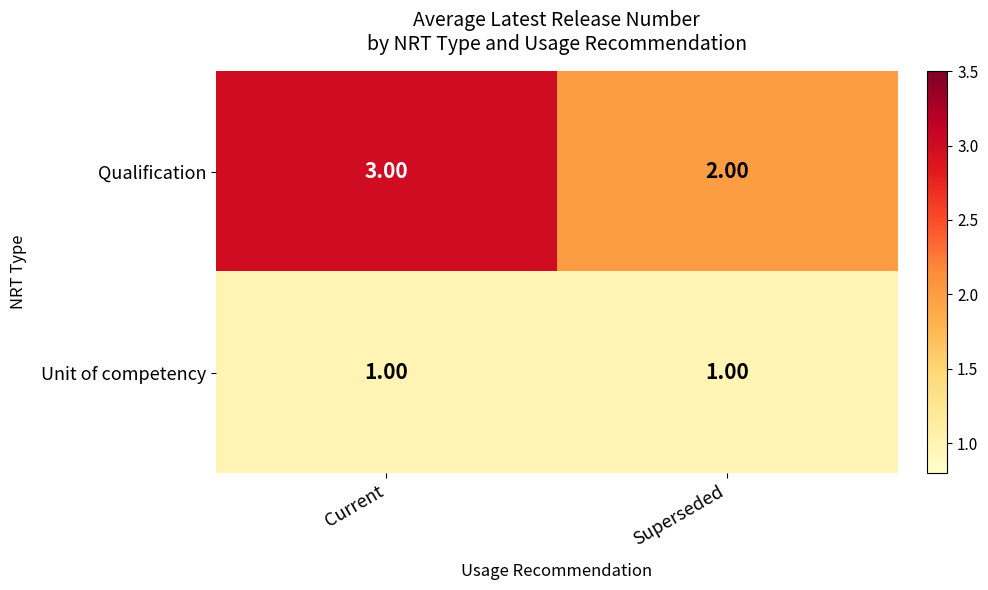

Rank the series by their average value, from lowest to highest.

Unit of competency, Qualification